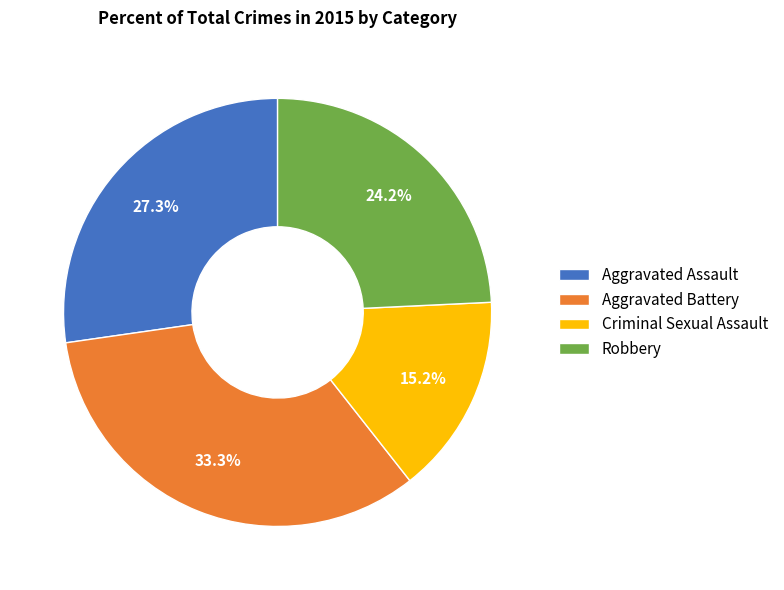

What percentage is the Criminal Sexual Assault slice, to the nearest percent?

15%